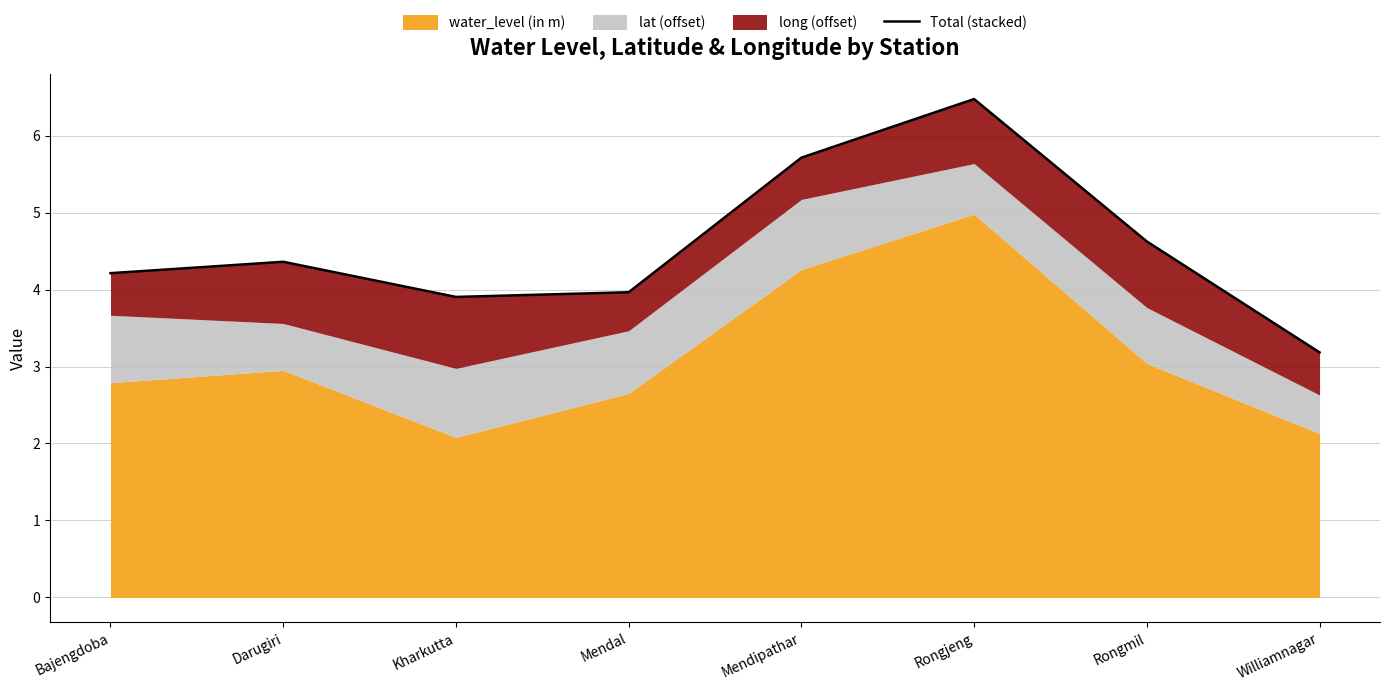

What value does the data have at Bajengdoba?

4.2